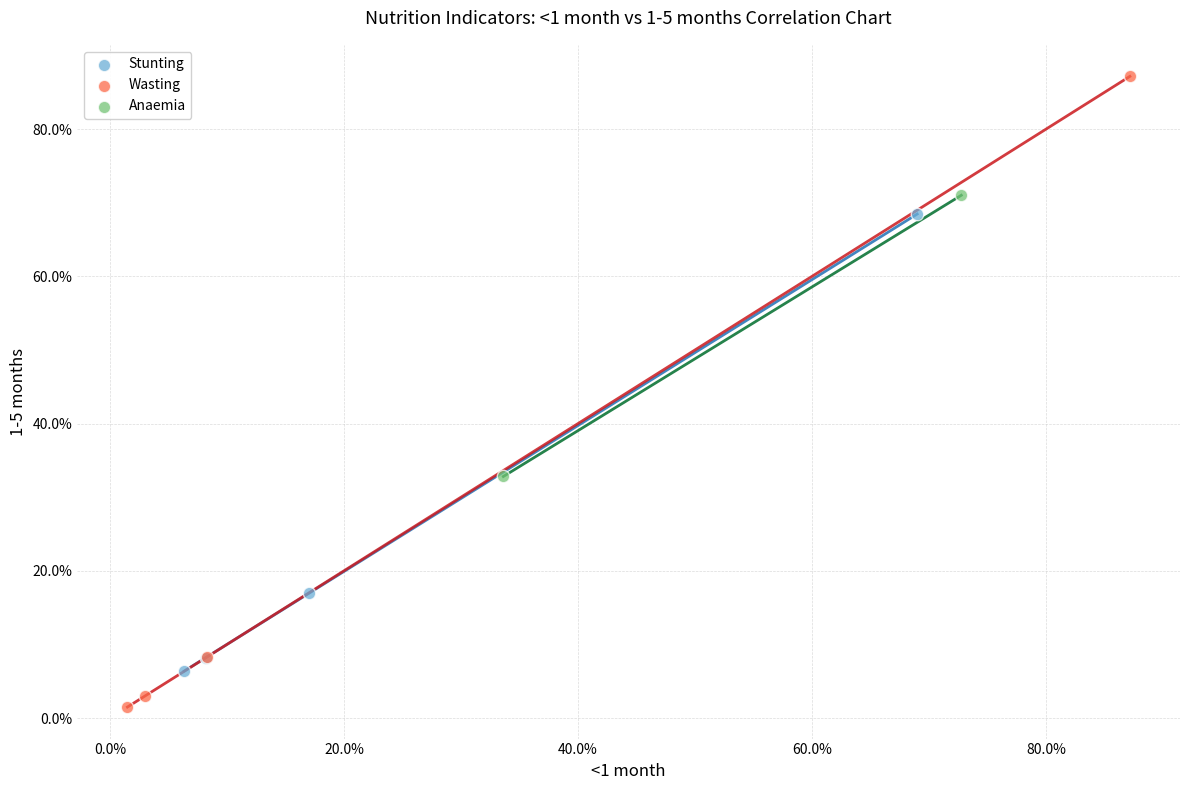

Which series has the largest Y range (max minus min)?

Wasting